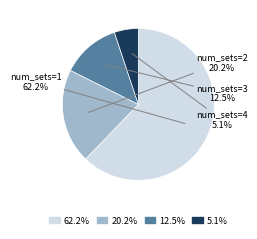

Combined, what portion of the pie is num_sets=2 and num_sets=3?

32.7%